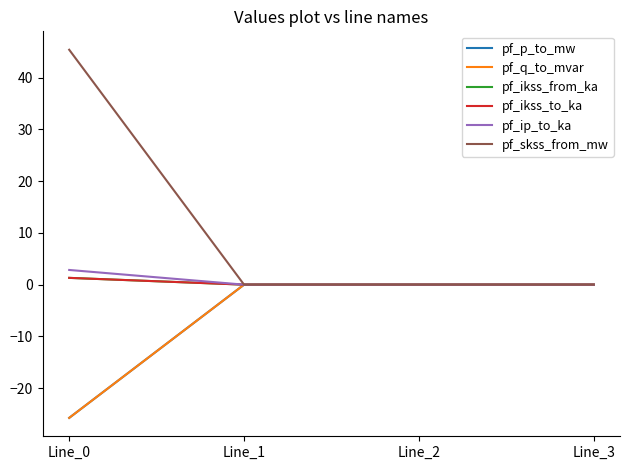

Rank the series at Line_2 from highest to lowest value.

pf_q_to_mvar, pf_ikss_from_ka, pf_ikss_to_ka, pf_ip_to_ka, pf_skss_from_mw, pf_p_to_mw